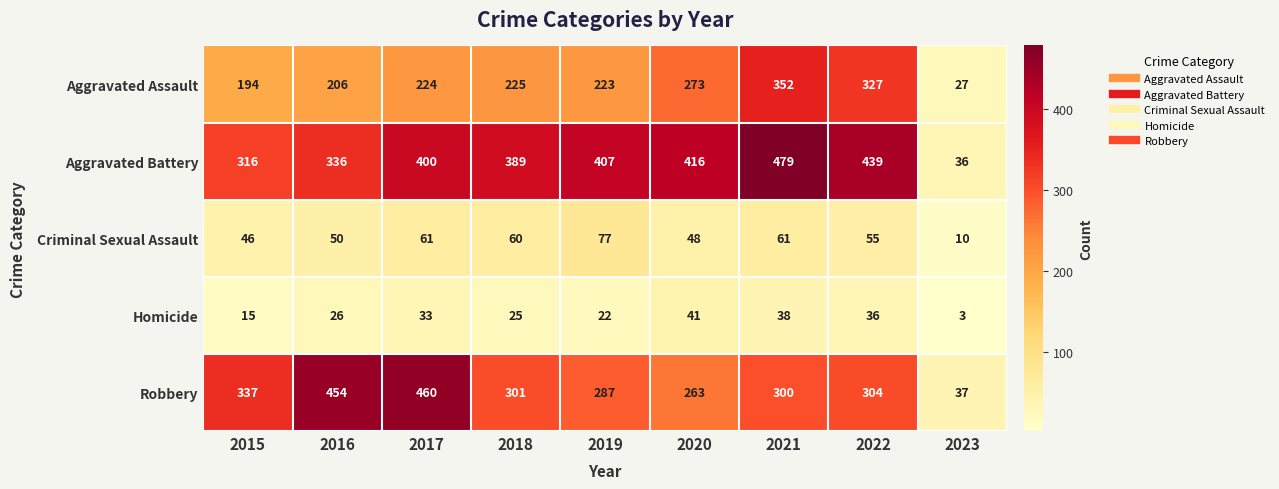

How many series are shown in this chart?

5